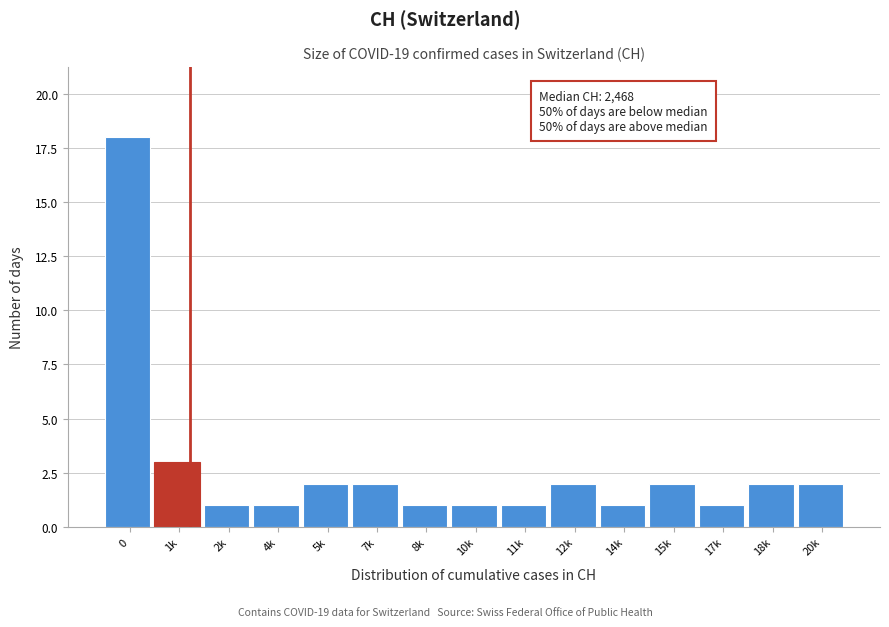

Reading left to right, extract all data points from this chart.

0=18	1k=3	2k=1	4k=1	5k=2	7k=2	8k=1	10k=1	11k=1	12k=2	14k=1	15k=2	17k=1	18k=2	20k=2